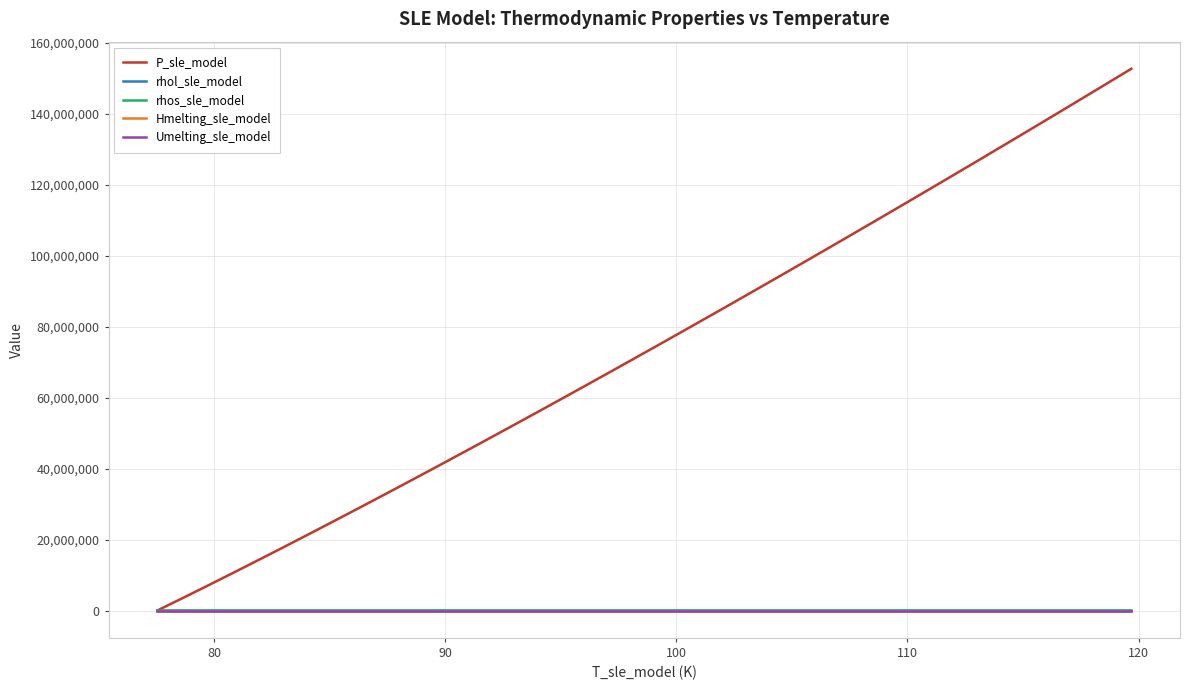

Which series has the largest total across all categories?

P_sle_model